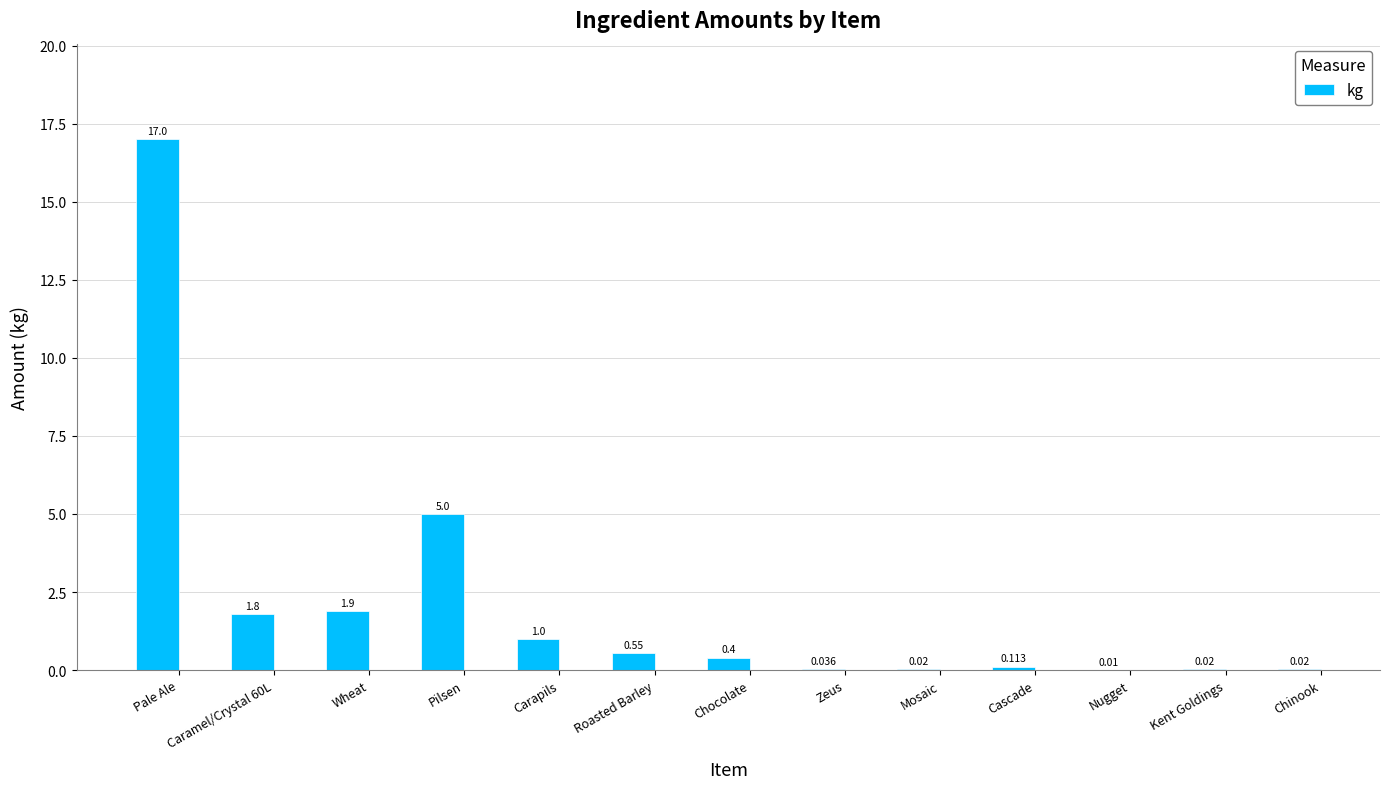

Which has a higher value, Chocolate or Carapils?

Carapils